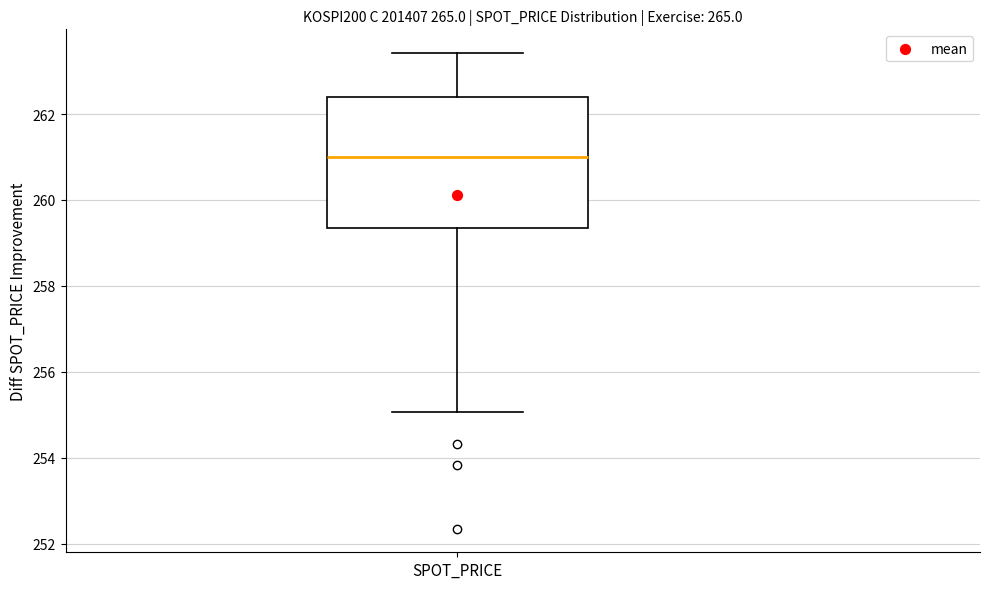

Where does the lower whisker of the box for SPOT_PRICE end on the y-axis? The values are not printed on the chart, so give them approximately, as read against the axis.

255.0